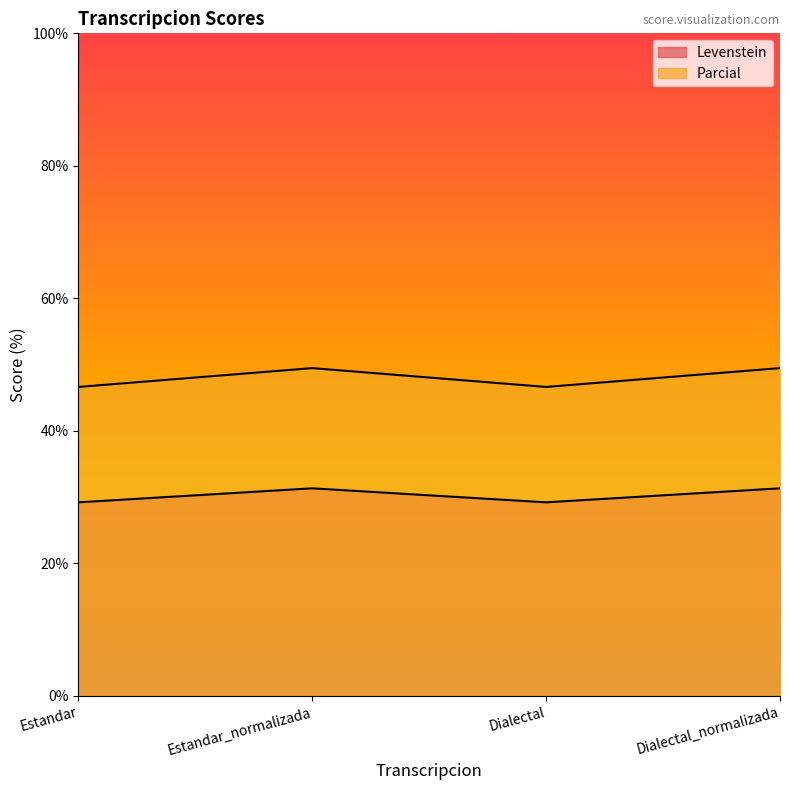

Which series changed the most between Estandar and Dialectal?

Levenstein